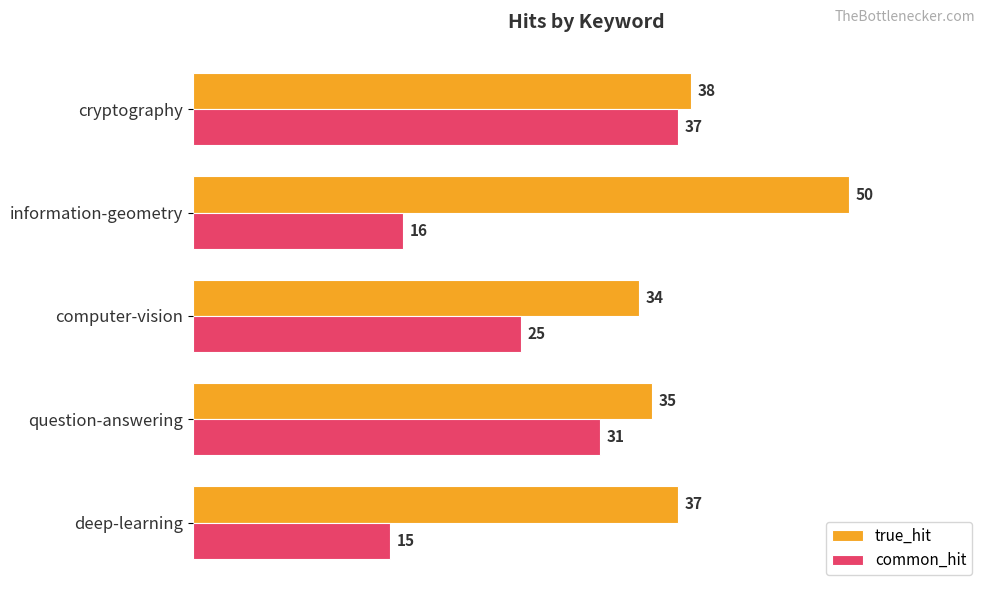

Count the number of categories in the chart.

5